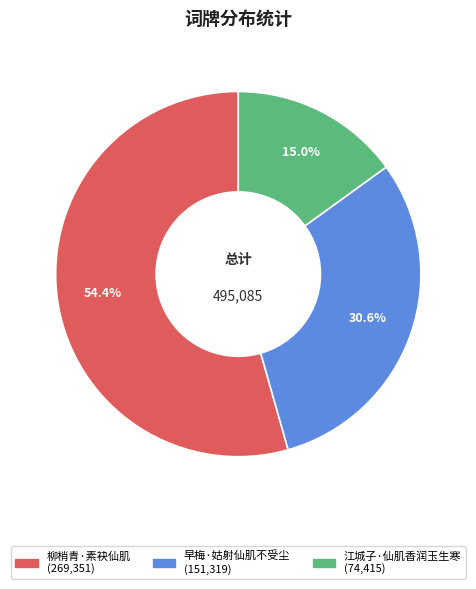

What percentage is the 江城子·仙肌香润玉生寒 slice, to the nearest percent?

15%